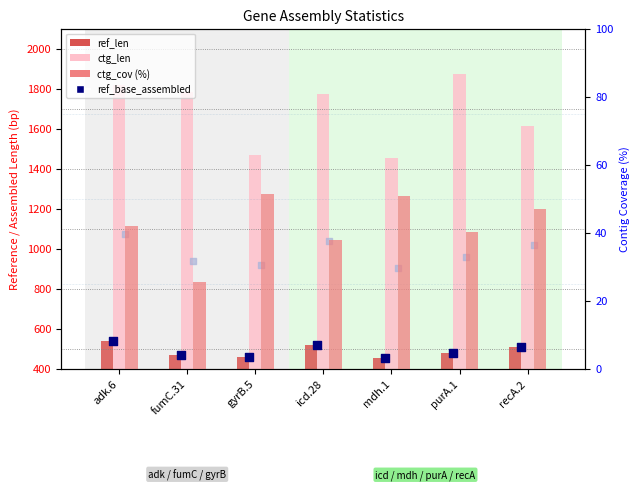

Which series has the largest Y range (max minus min)?

ctg_len